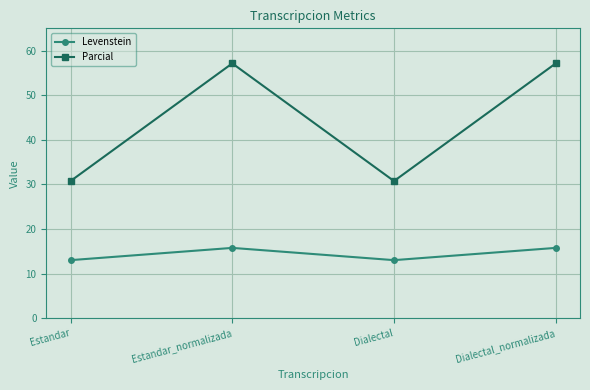

What is the sum of all Parcial values?

175.8